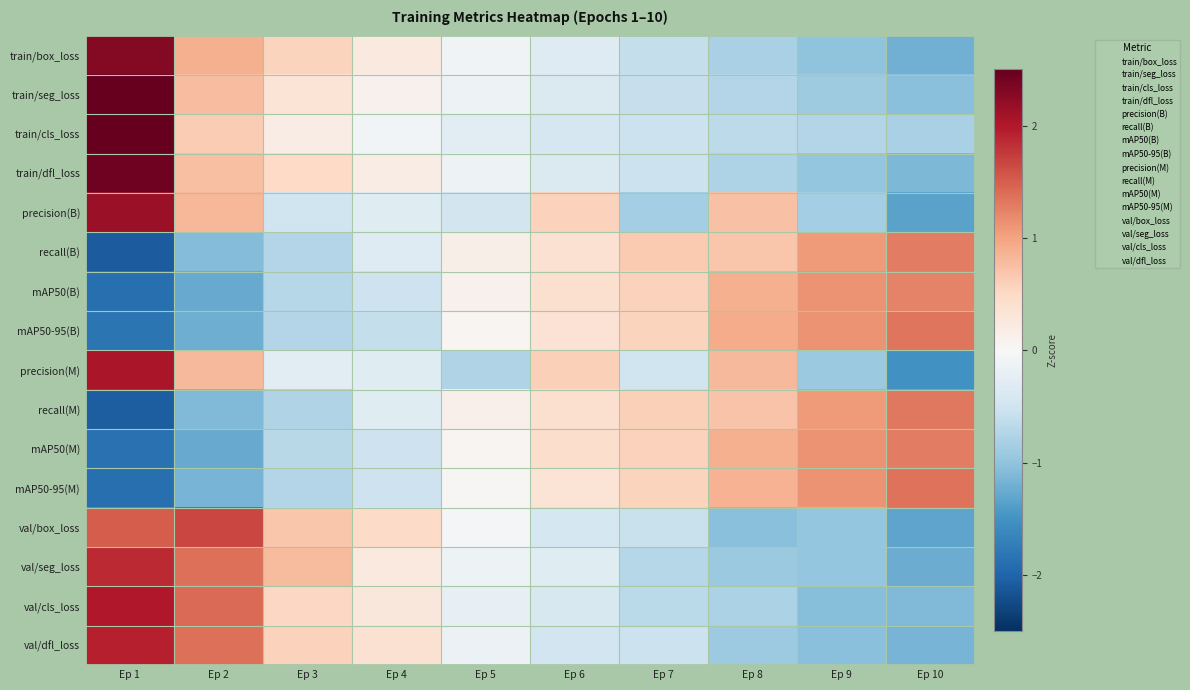

Between Ep 10 and Ep 8, which is larger?

Ep 8